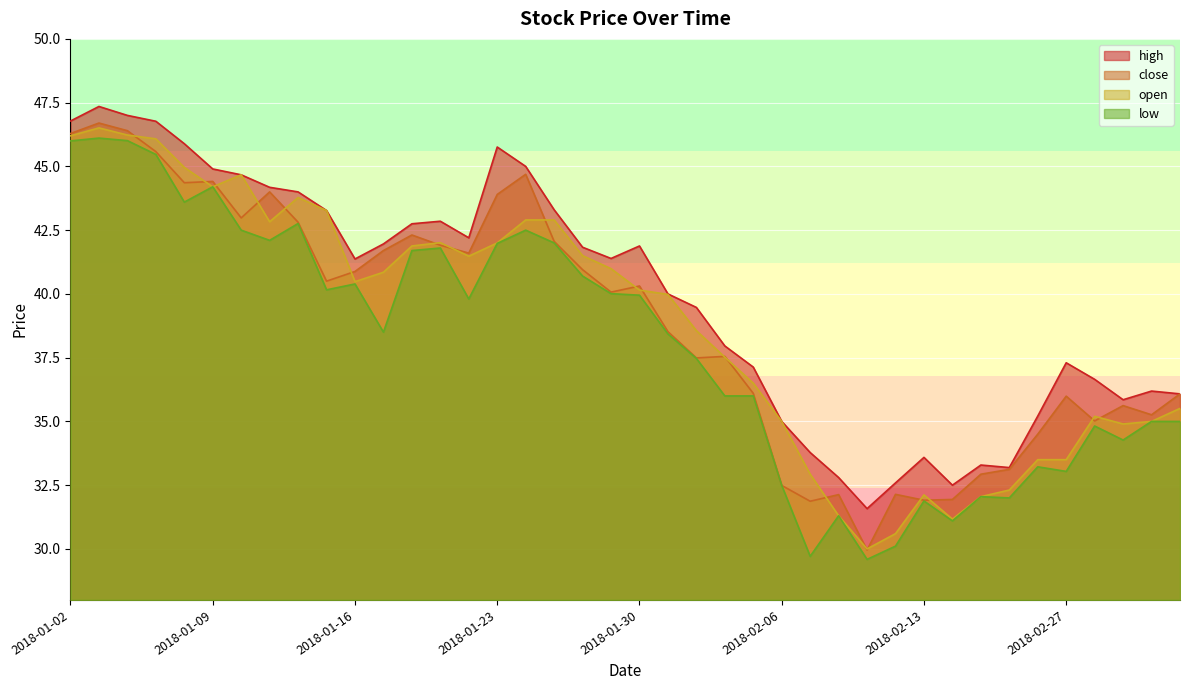

True or false: low and close intersect in this chart.

False